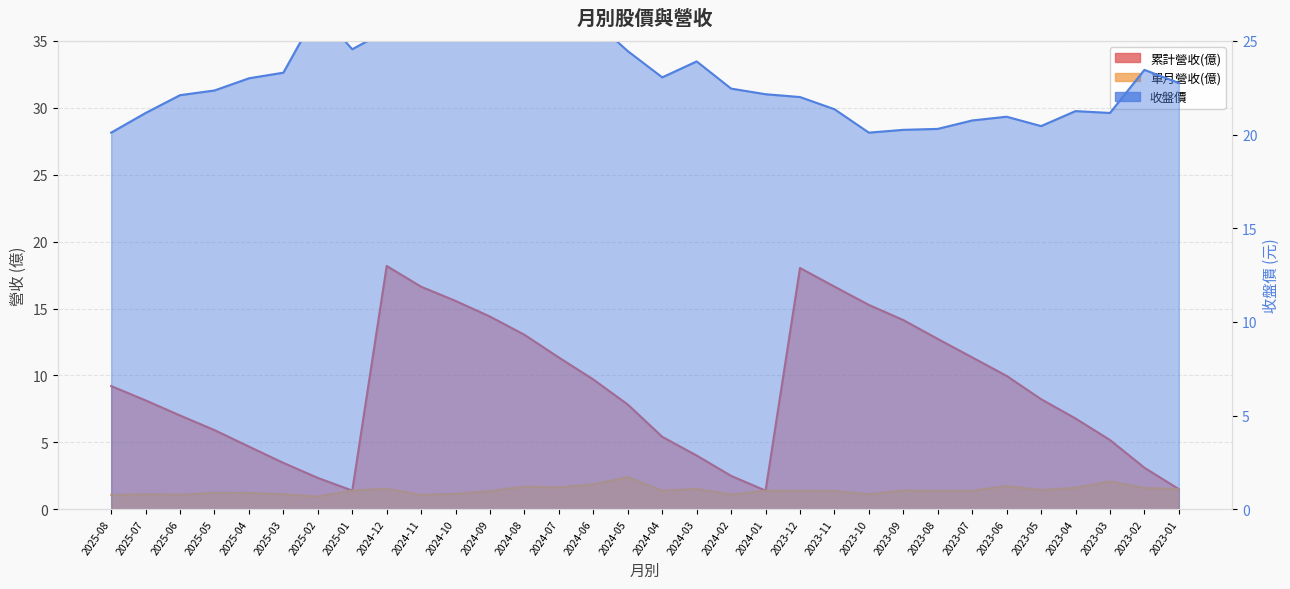

Reading right to left, extract all data points from this chart.

累計營收(億): 2023-01=1.5	2023-02=3.1	2023-03=5.2	2023-04=6.8	2023-05=8.2	2023-06=10.0	2023-07=11.3	2023-08=12.7	2023-09=14.1	2023-10=15.3	2023-11=16.6	2023-12=18.0	2024-01=1.4	2024-02=2.5	2024-03=4.0	2024-04=5.4	2024-05=7.8	2024-06=9.7	2024-07=11.3	2024-08=13.0	2024-09=14.4	2024-10=15.6	2024-11=16.6	2024-12=18.2	2025-01=1.4	2025-02=2.4	2025-03=3.5	2025-04=4.7	2025-05=5.9	2025-06=7.0	2025-07=8.1	2025-08=9.2
單月營收(億): 2023-01=1.5	2023-02=1.6	2023-03=2.1	2023-04=1.6	2023-05=1.4	2023-06=1.7	2023-07=1.4	2023-08=1.4	2023-09=1.4	2023-10=1.1	2023-11=1.4	2023-12=1.4	2024-01=1.4	2024-02=1.1	2024-03=1.5	2024-04=1.4	2024-05=2.4	2024-06=1.9	2024-07=1.6	2024-08=1.7	2024-09=1.4	2024-10=1.2	2024-11=1.1	2024-12=1.5	2025-01=1.4	2025-02=1.0	2025-03=1.1	2025-04=1.2	2025-05=1.2	2025-06=1.1	2025-07=1.1	2025-08=1.1
收盤價: 2023-01=22.8	2023-02=23.4	2023-03=21.1	2023-04=21.2	2023-05=20.4	2023-06=20.9	2023-07=20.8	2023-08=20.3	2023-09=20.2	2023-10=20.1	2023-11=21.4	2023-12=22.0	2024-01=22.1	2024-02=22.4	2024-03=23.9	2024-04=23.1	2024-05=24.4	2024-06=26.1	2024-07=26.8	2024-08=26.8	2024-09=26.7	2024-10=30.4	2024-11=26.6	2024-12=25.6	2025-01=24.6	2025-02=26.6	2025-03=23.3	2025-04=23.0	2025-05=22.4	2025-06=22.1	2025-07=21.1	2025-08=20.1